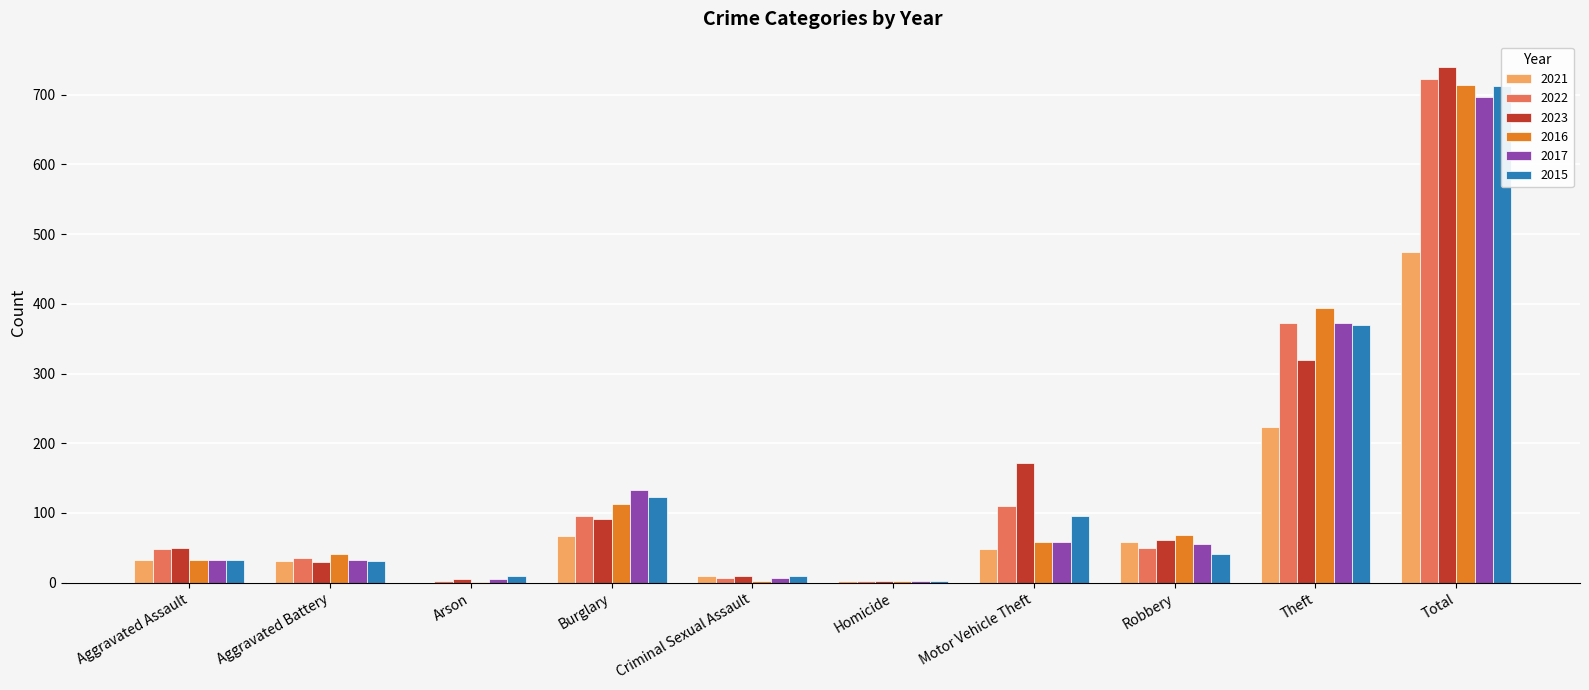

Rank the categories by 2022 value from lowest to highest.

Arson, Homicide, Criminal Sexual Assault, Aggravated Battery, Aggravated Assault, Robbery, Burglary, Motor Vehicle Theft, Theft, Total